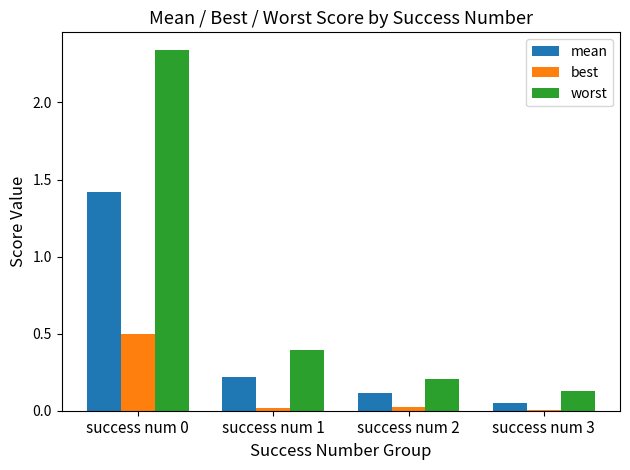

True or false: best has a value of 0.0 at success num 3.

True